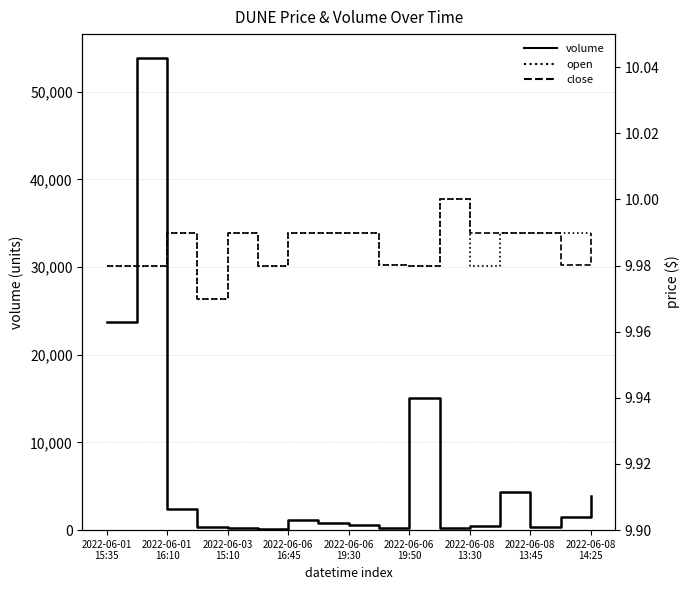

True or false: open and volume intersect in this chart.

False